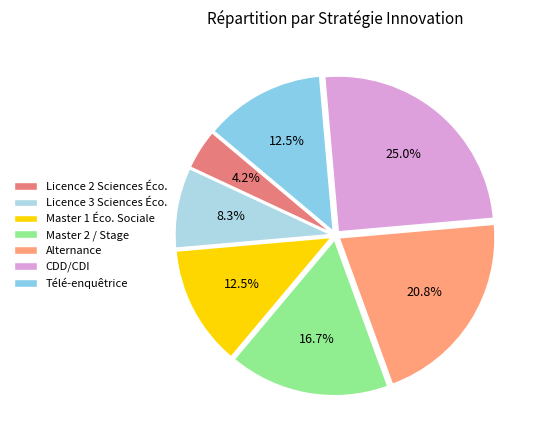

Which slice is the largest?

CDD/CDI